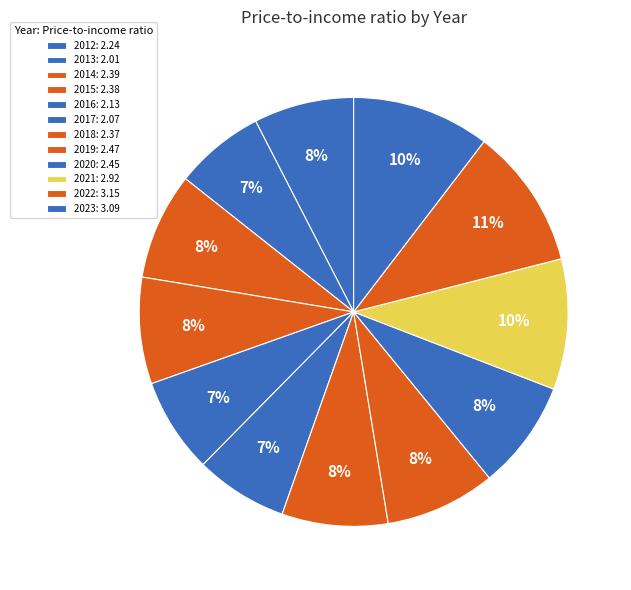

How many slices are in this pie chart?

12